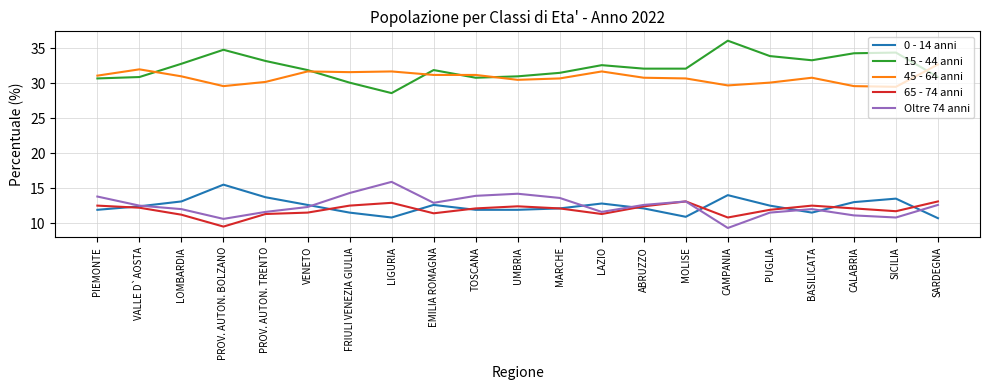

What is the maximum value for Oltre 74 anni?

15.9